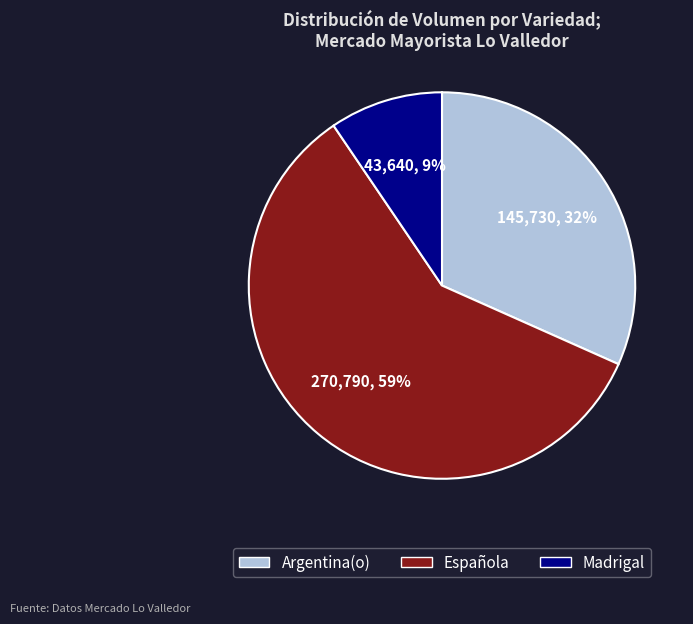

The Argentina(o) slice represents 1% of the pie. True or false?

False